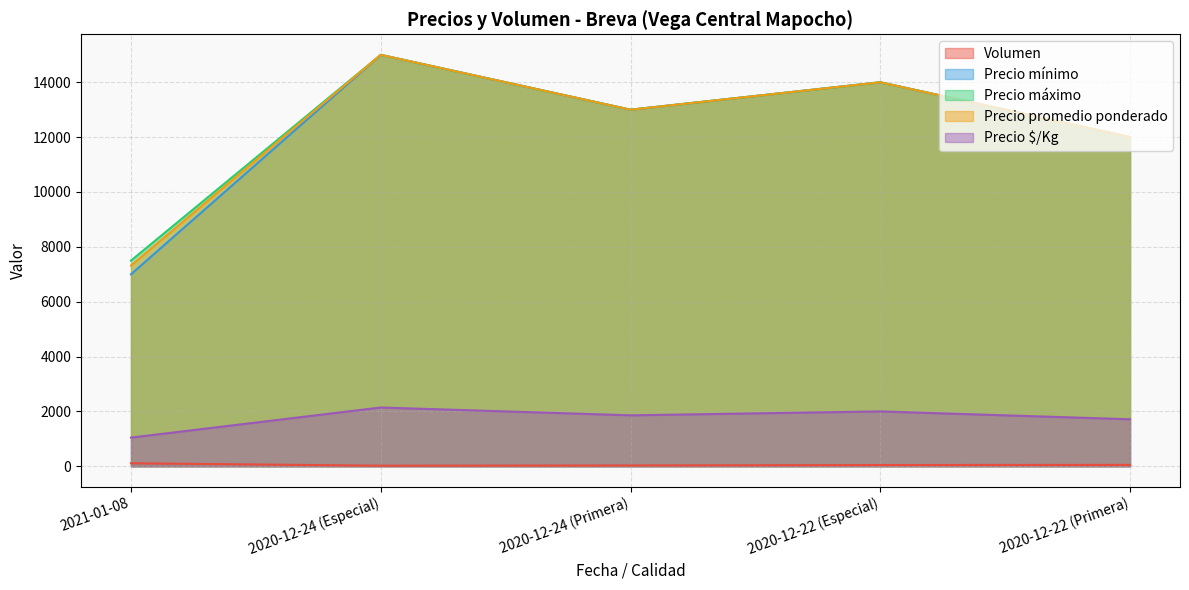

True or false: Precio $/Kg and Volumen intersect in this chart.

False